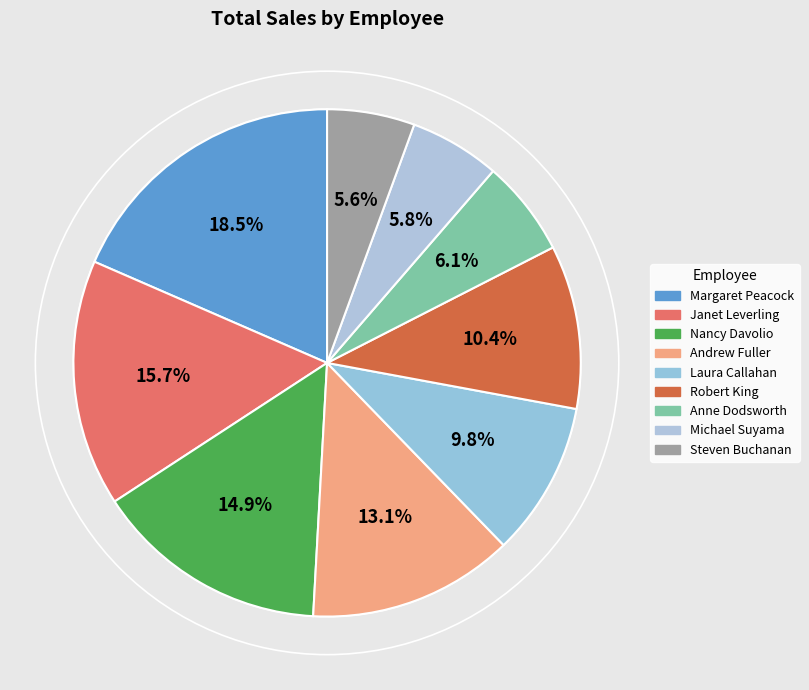

How many slices are in this pie chart?

9